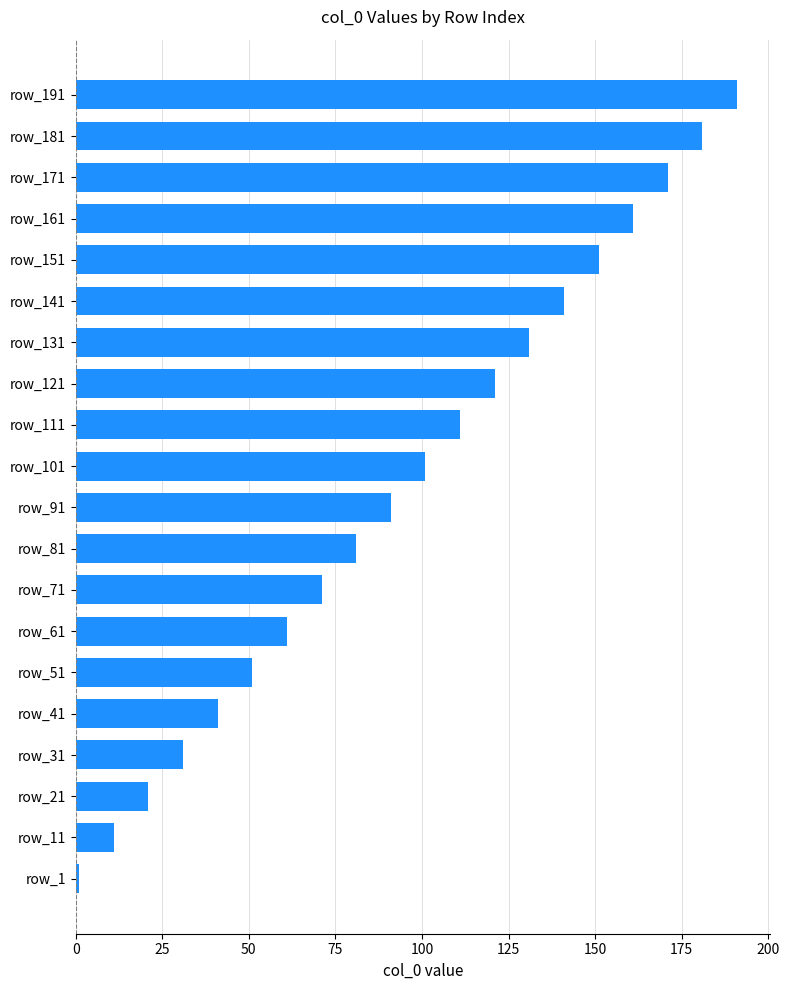

Count the number of categories in the chart.

20